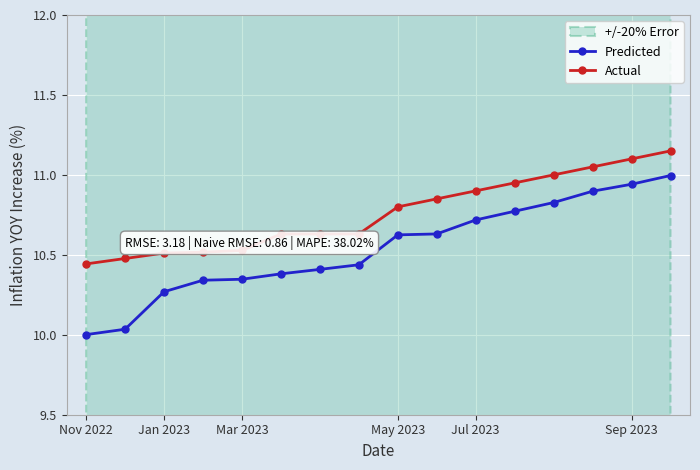

What is the value of the Actual point at the 5th from the left?

10.5